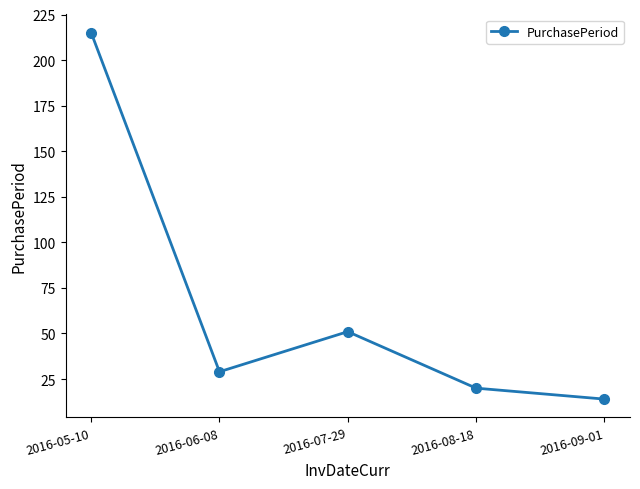

At which category does the data reach its first local peak?

2016-07-29